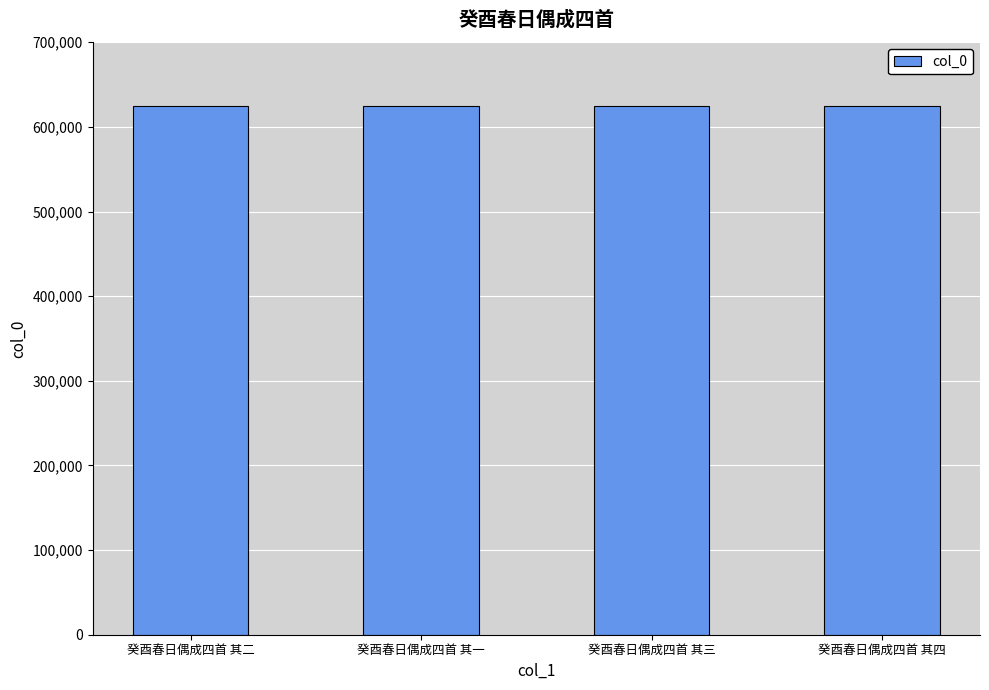

What is the label of the 2nd bar from the left?

癸酉春日偶成四首 其一